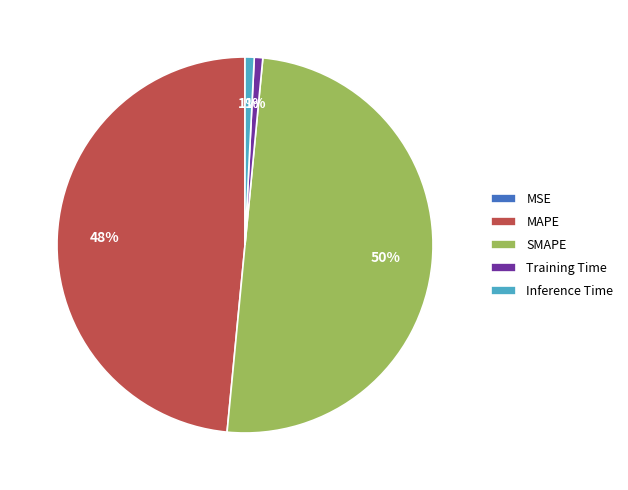

Is the sum of MAPE and Training Time greater than half?

No